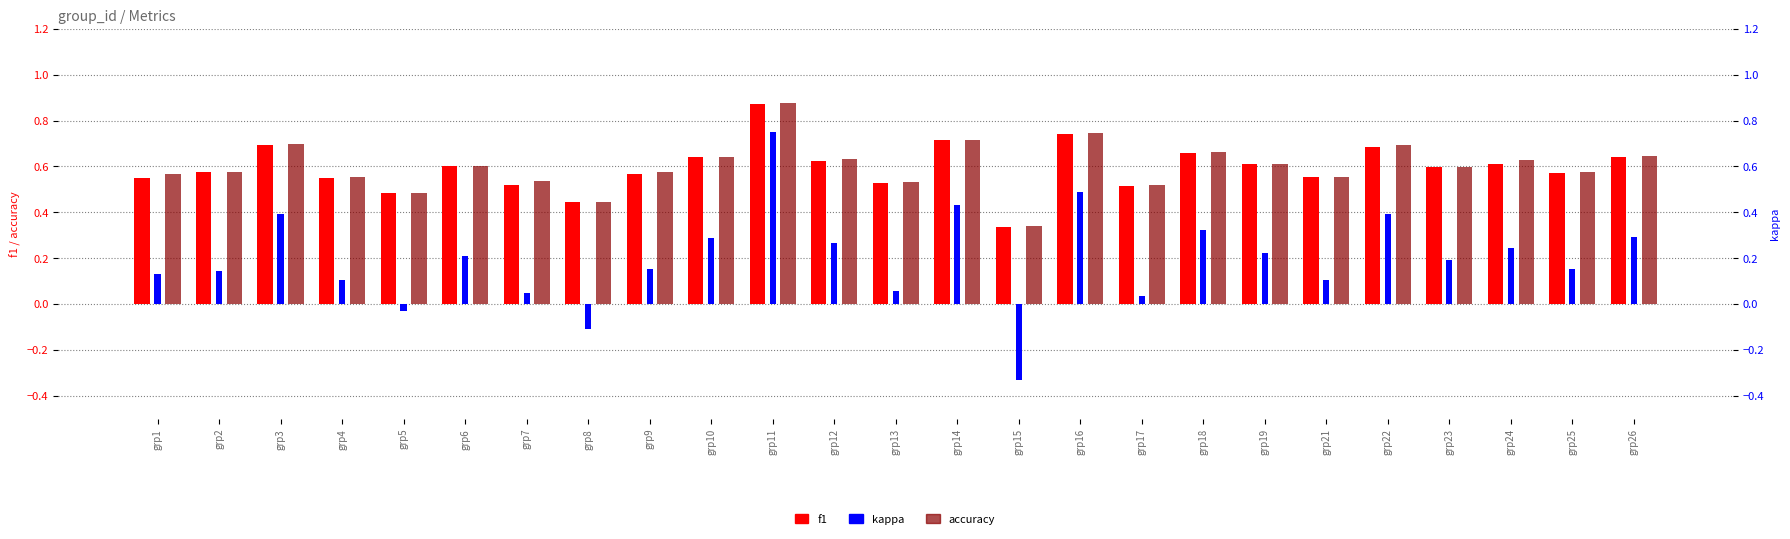

What value does the accuracy series have at grp26?

0.6